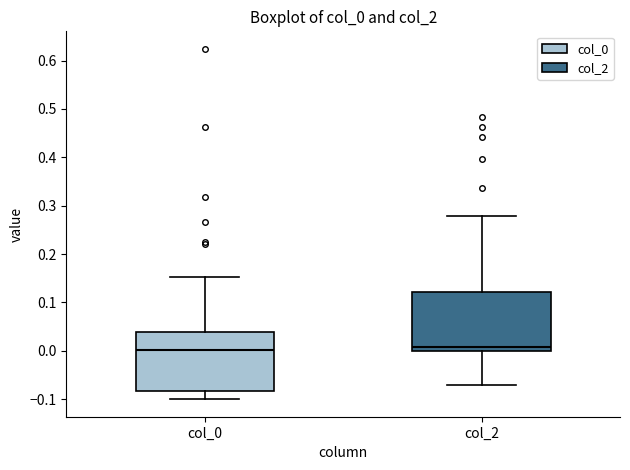

Reading left to right, read every box against the y-axis: the position of its median line, the range the box covers, and the ends of its whiskers. The values are not printed on the chart, so give them approximately, as read against the axis.

col_0: median 0.00, box -0.08 to 0.04, whiskers -0.10 to 0.15
col_2: median 0.01, box 0.00 to 0.12, whiskers -0.07 to 0.28